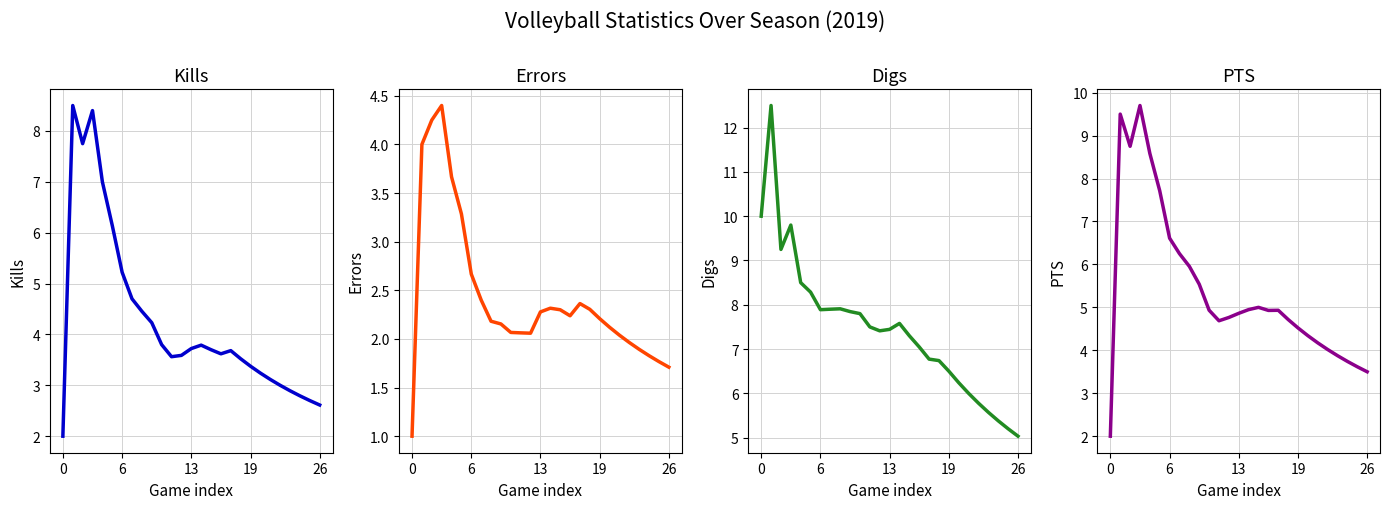

Rank the series by their maximum value, from lowest to highest.

Errors, Kills, PTS, Digs